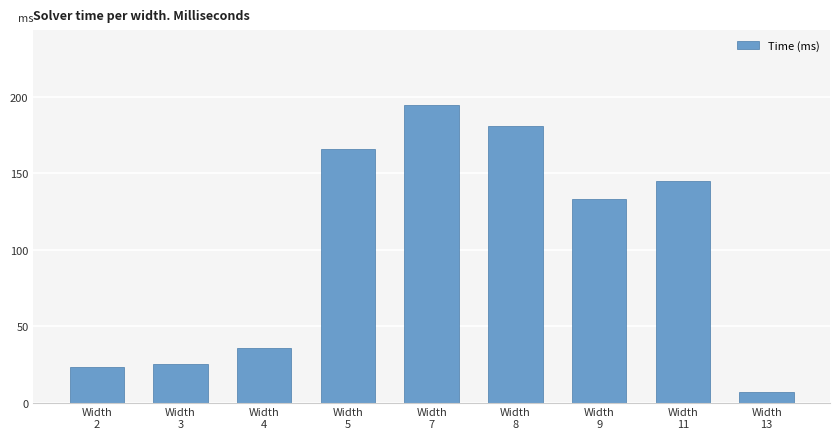

What is the sum of the values at Width
3 and Width
2?

48